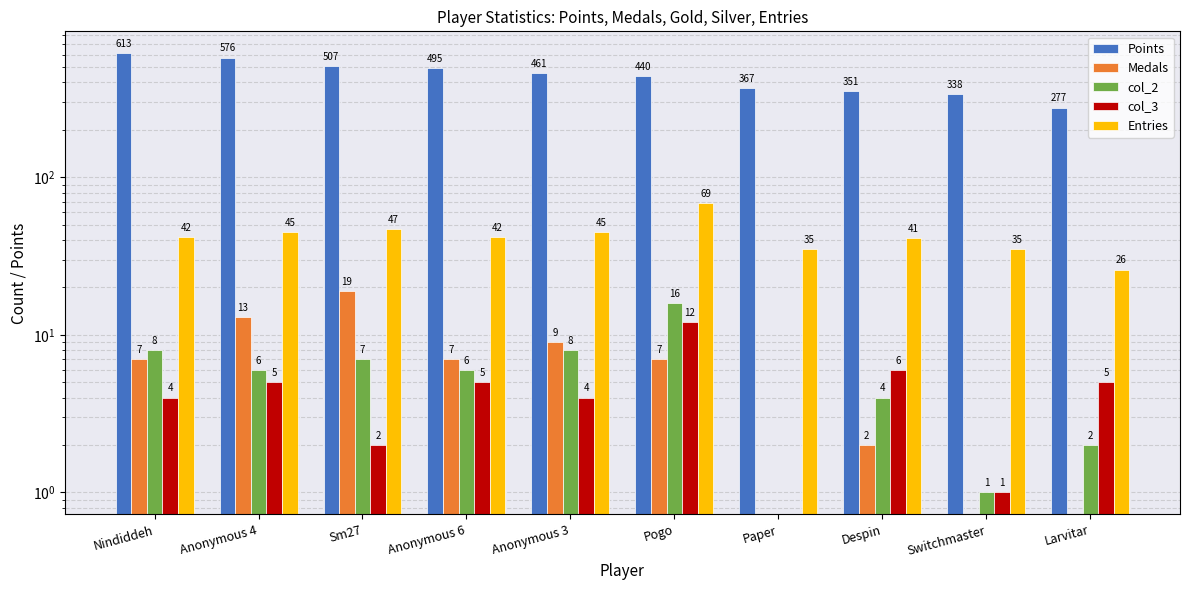

The Entries series shows 62 at Switchmaster. True or false?

False